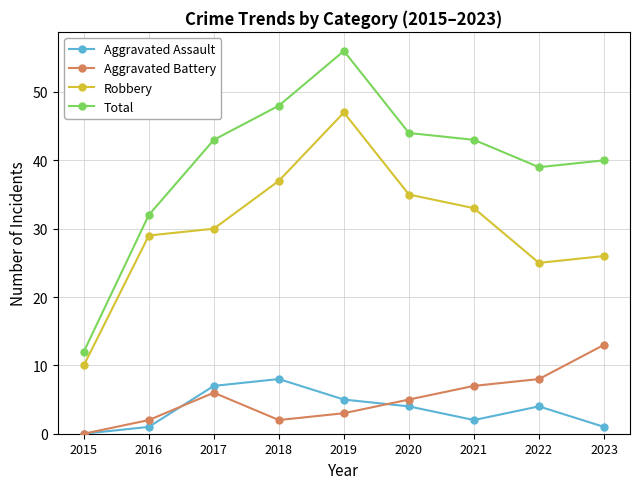

In Aggravated Assault, how many points are higher than both neighbors (excluding endpoints)?

2